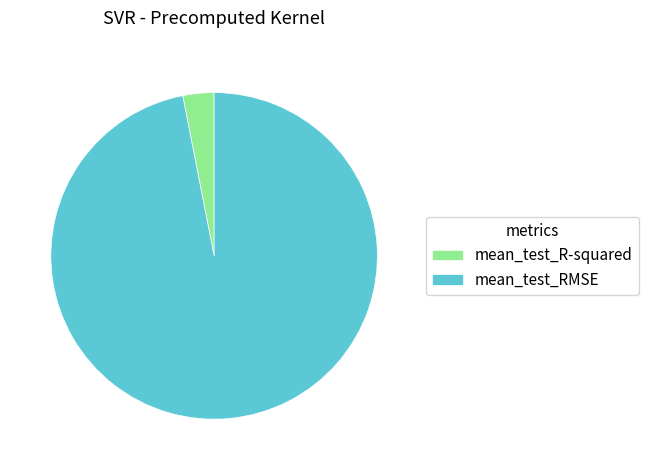

How many slices are in this pie chart?

2